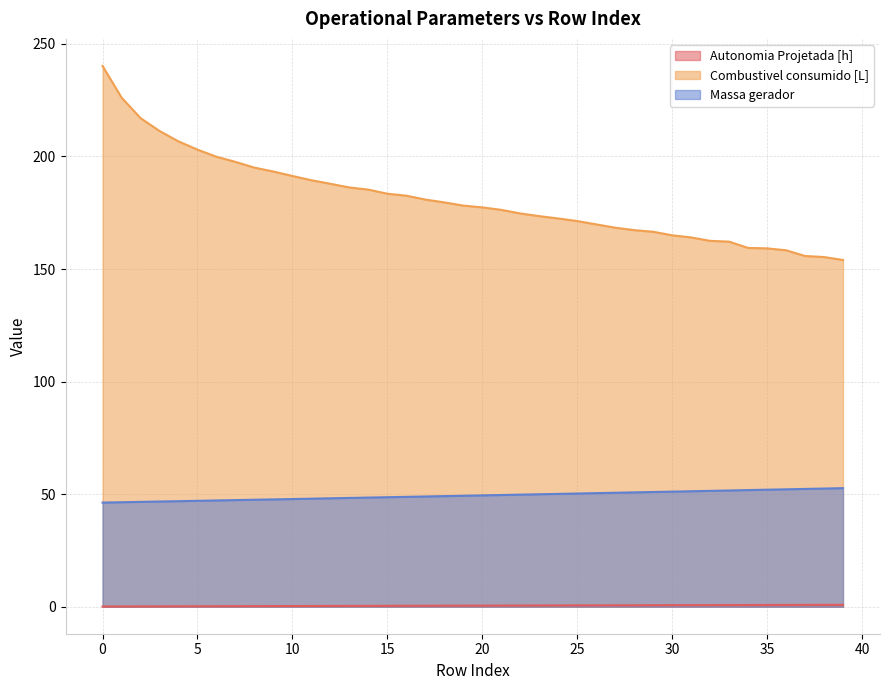

What is the difference between the Massa gerador values at 18 and 21?

0.5